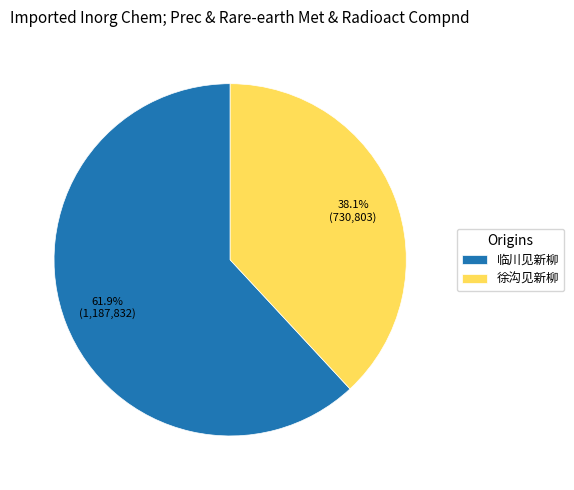

To the nearest percent, what portion does 徐沟见新柳 represent?

38%